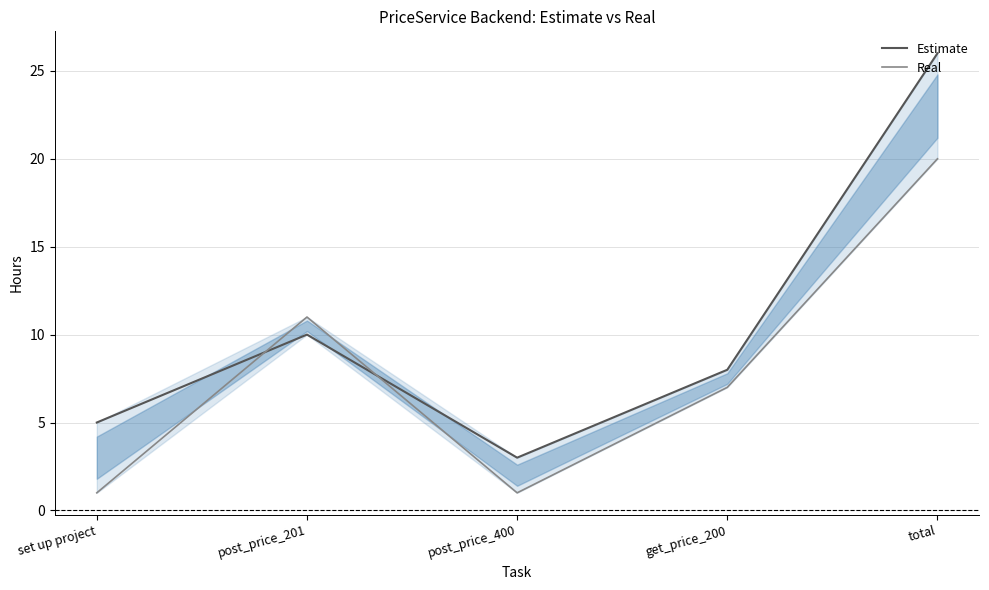

Which series has the largest total across all categories?

Estimate